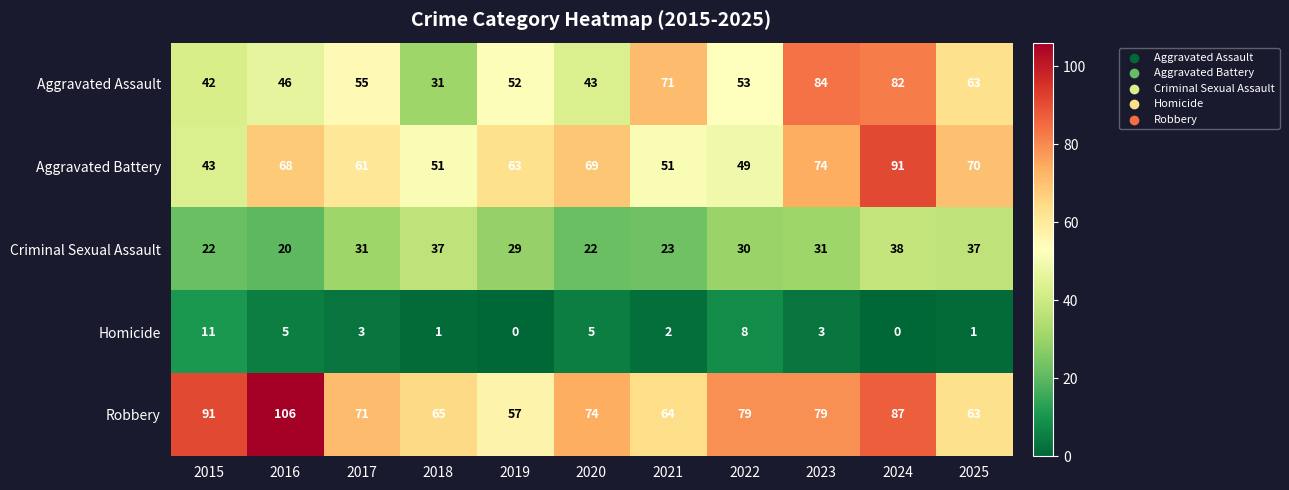

What is the difference between the maximum and second lowest values in the Criminal Sexual Assault series?

16